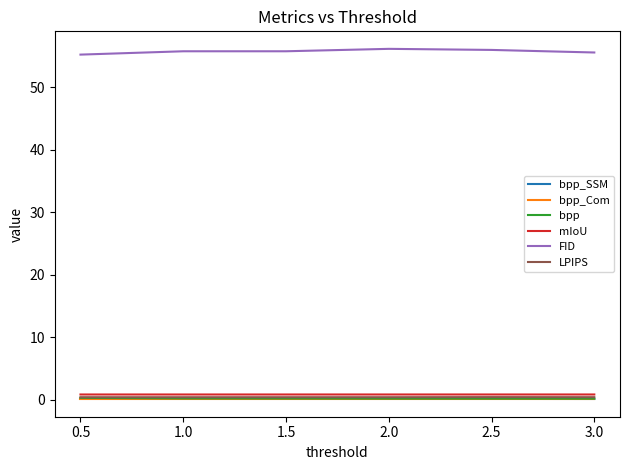

What is the total value across all series at 1.0?

57.3